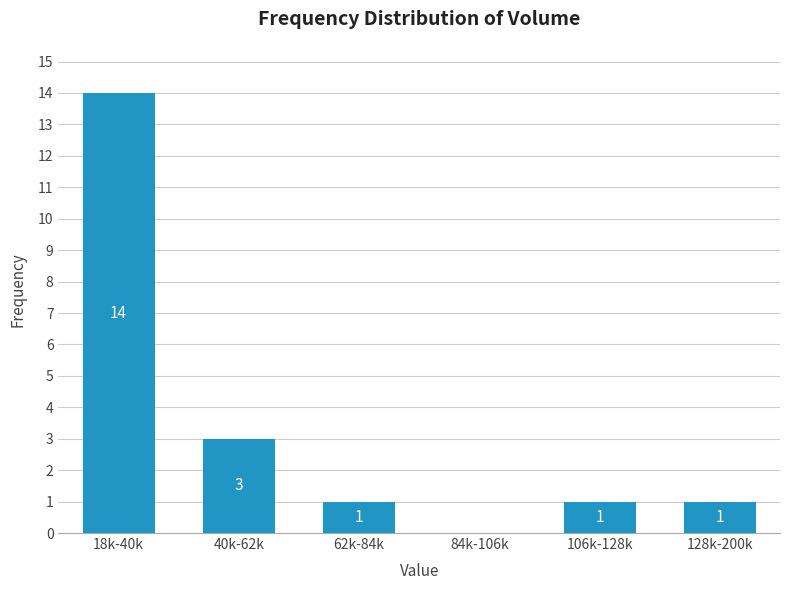

Reading left to right, transcribe all the data shown in this chart.

18k-40k=14	40k-62k=3	62k-84k=1	84k-106k=0	106k-128k=1	128k-200k=1